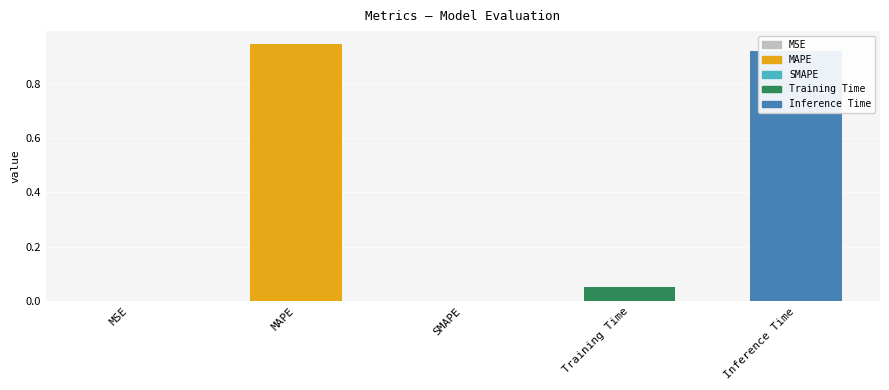

The value at Inference Time is 1.3. True or false?

False